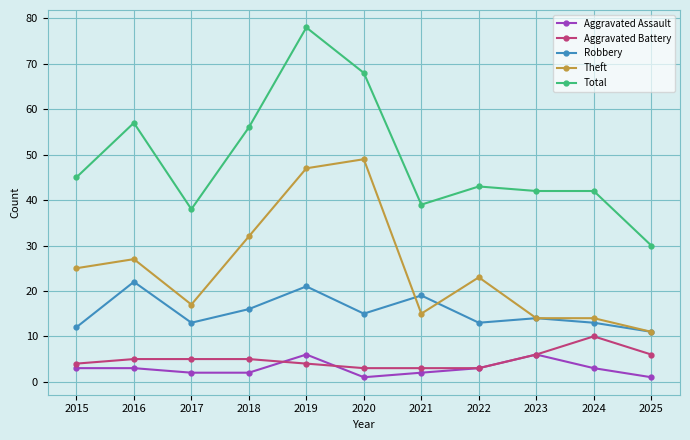

What is the approximate value of Theft at 2019, to the nearest 5?

45